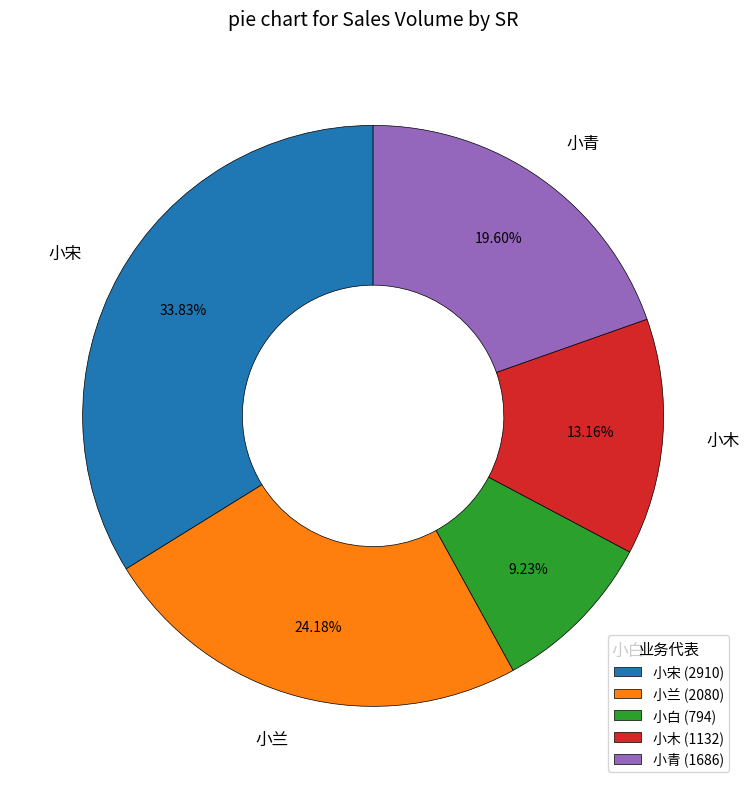

The 小青 slice represents 20% of the pie. True or false?

True